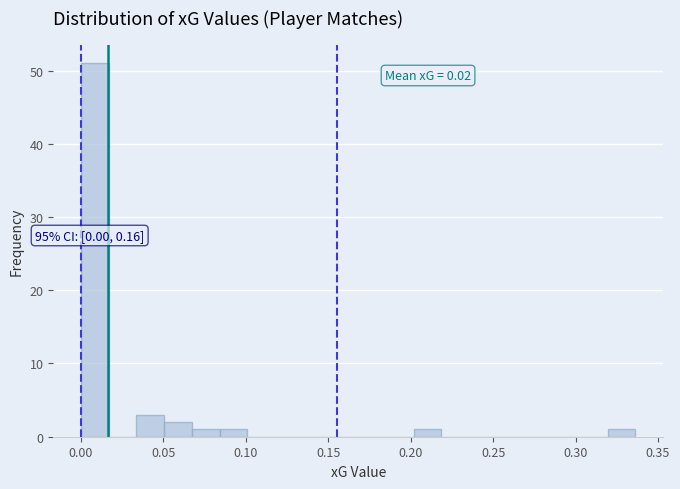

Read against the x-axis, roughly where is the centre of the tallest bar?

0.010